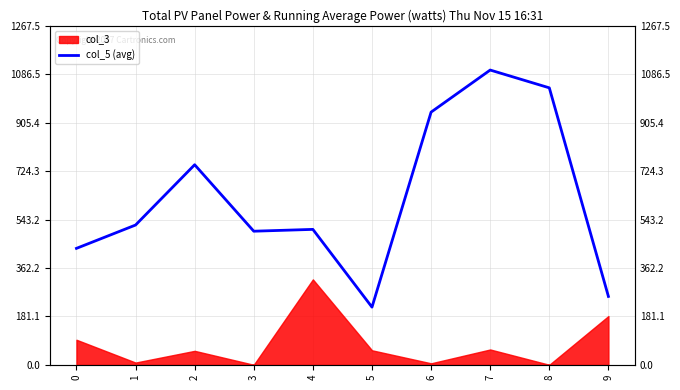

Where is the first local maximum?

2